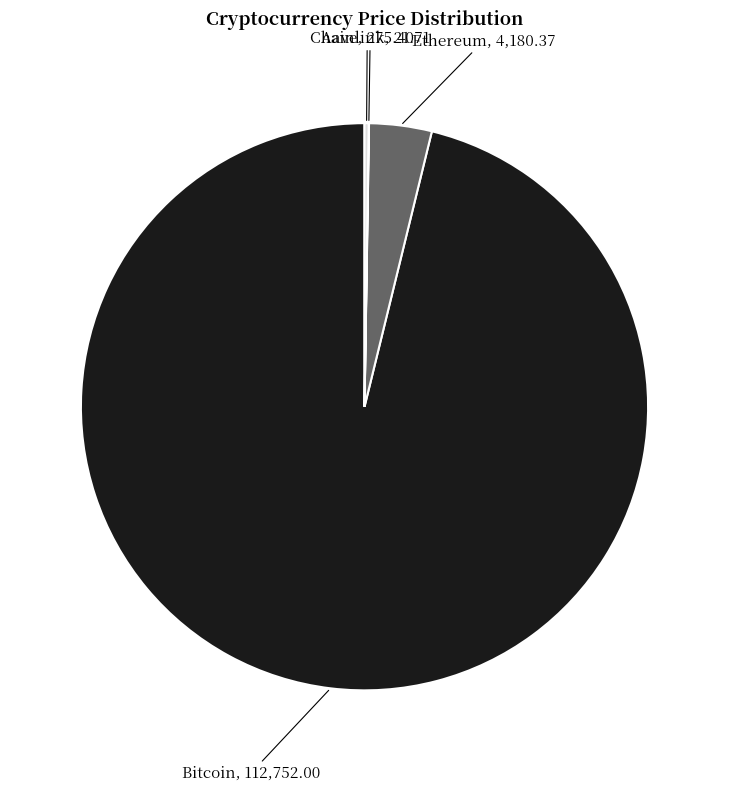

Is there any slice that represents more than half of the pie?

Yes